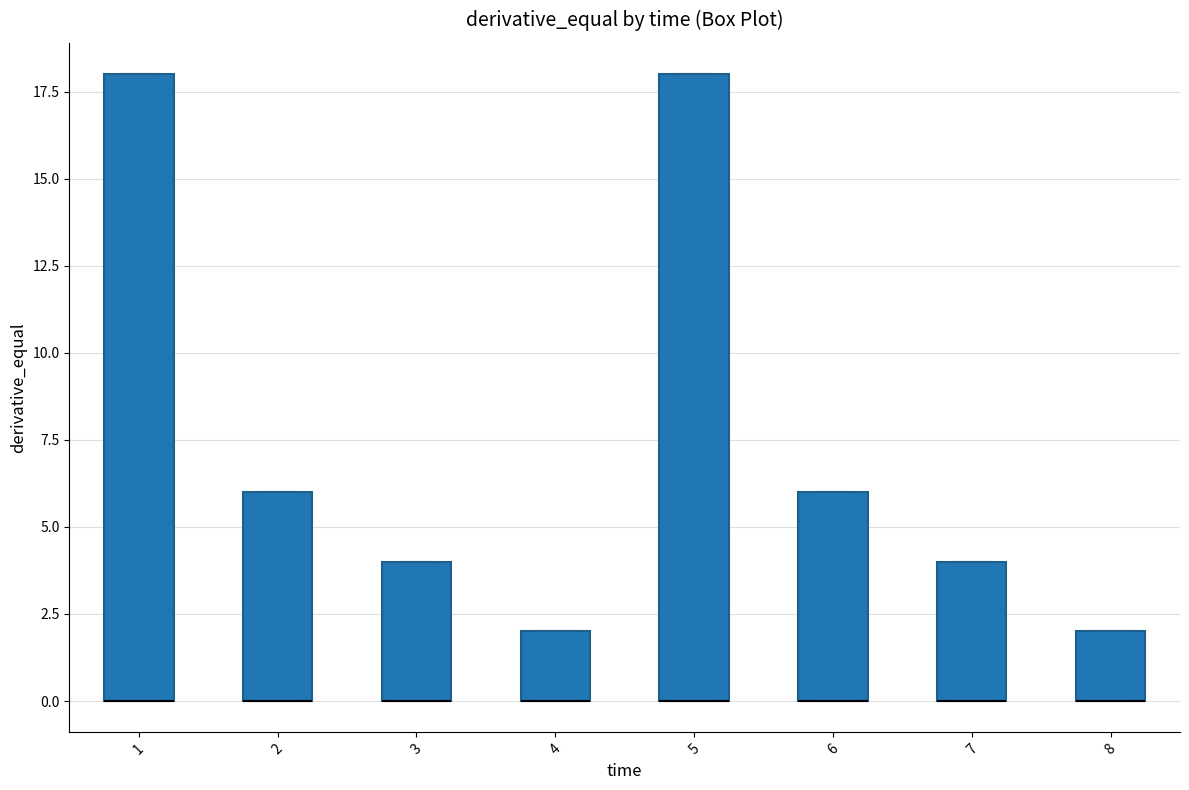

Where is the lower edge of the box at x = 4 on the y-axis? The values are not printed on the chart, so give them approximately, as read against the axis.

0